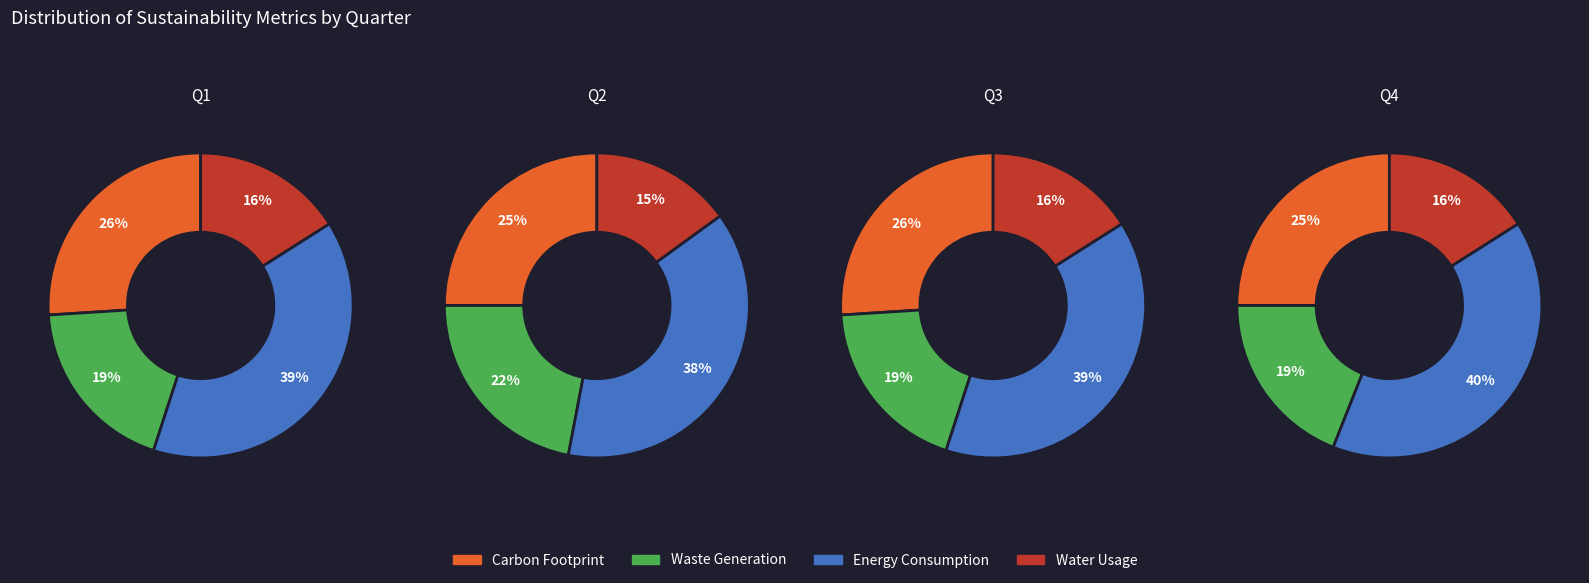

What percentage is NOT represented by 2?

74.5%